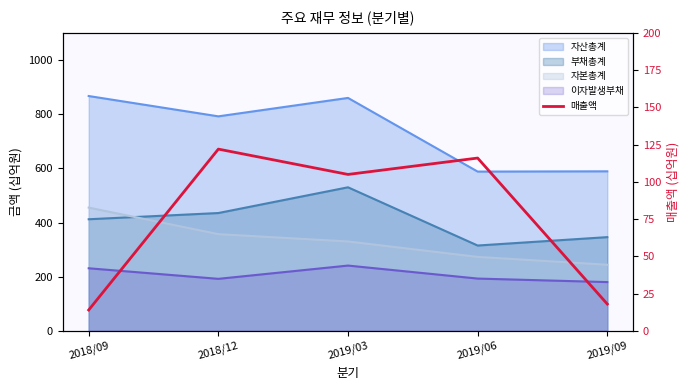

What position from the left is 2018/12?

2